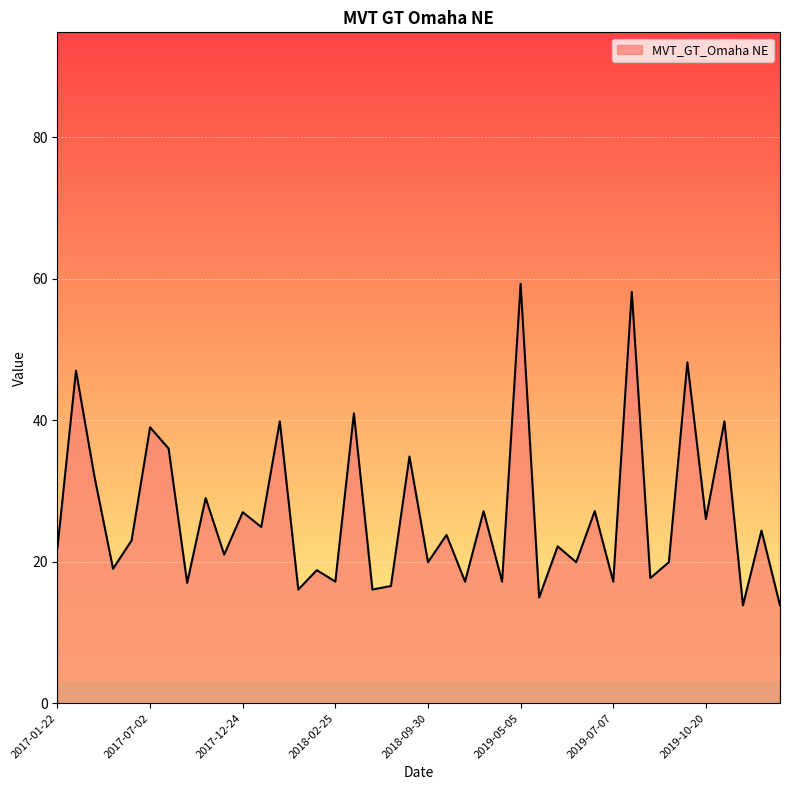

What is the difference between the maximum and minimum values?

45.5